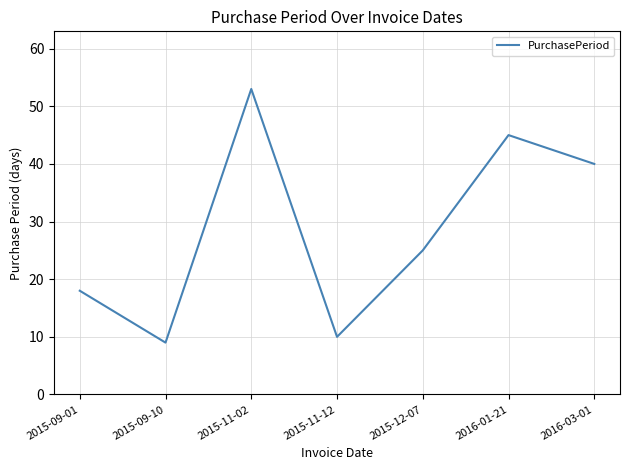

The value at 2015-11-02 is 12. True or false?

False